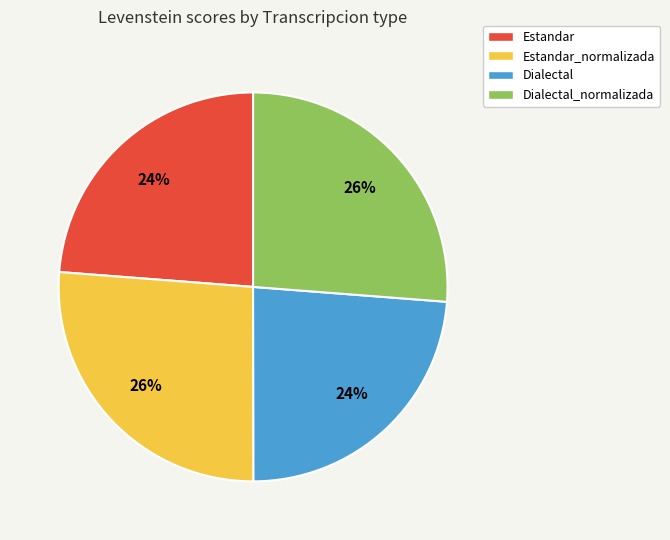

Approximately how many times larger is the value at Dialectal_normalizada compared to Dialectal?

1.1